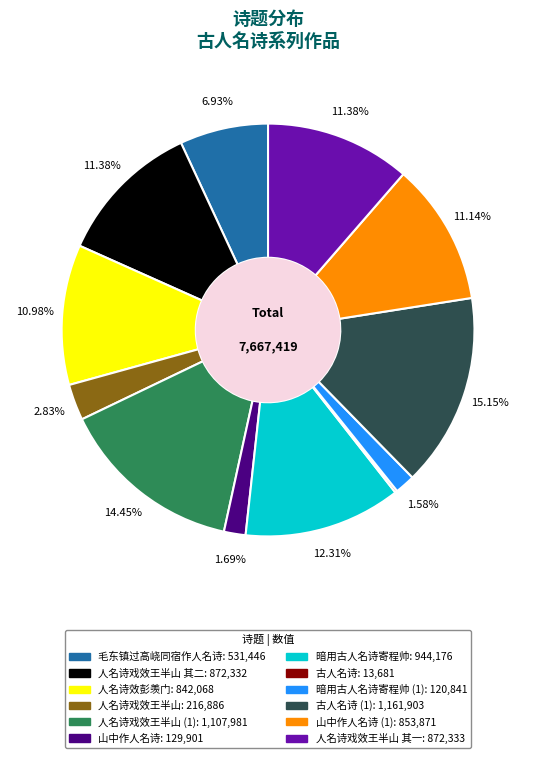

Is there any slice that represents more than half of the pie?

No